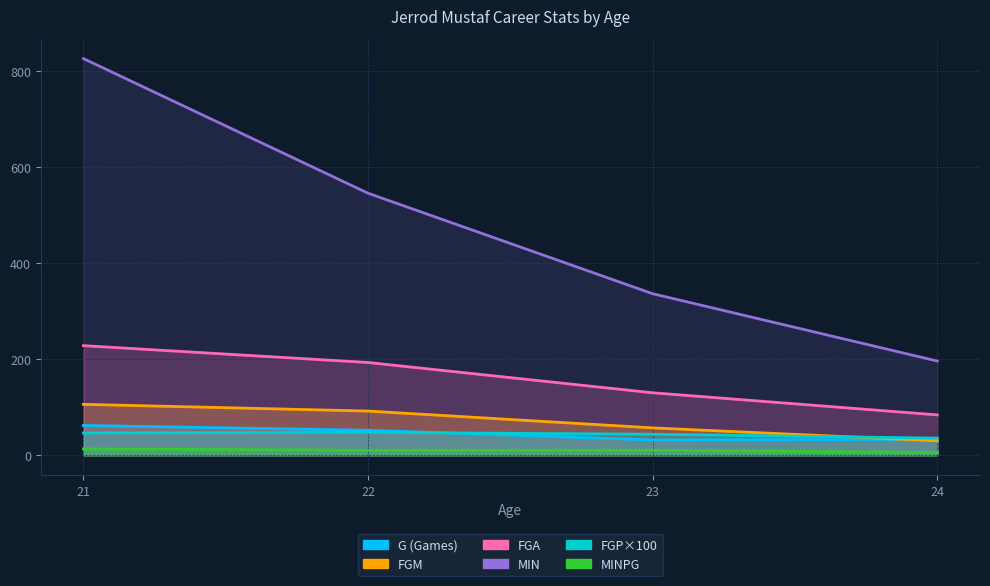

What is the smallest value displayed?

5.9